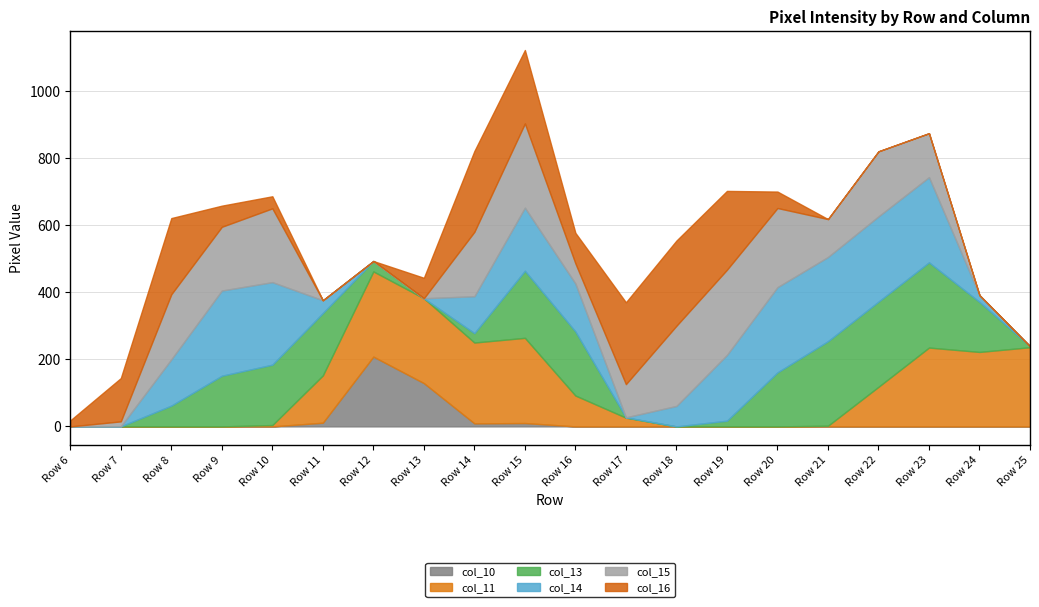

Which label corresponds to the largest value in the chart?

Row 12